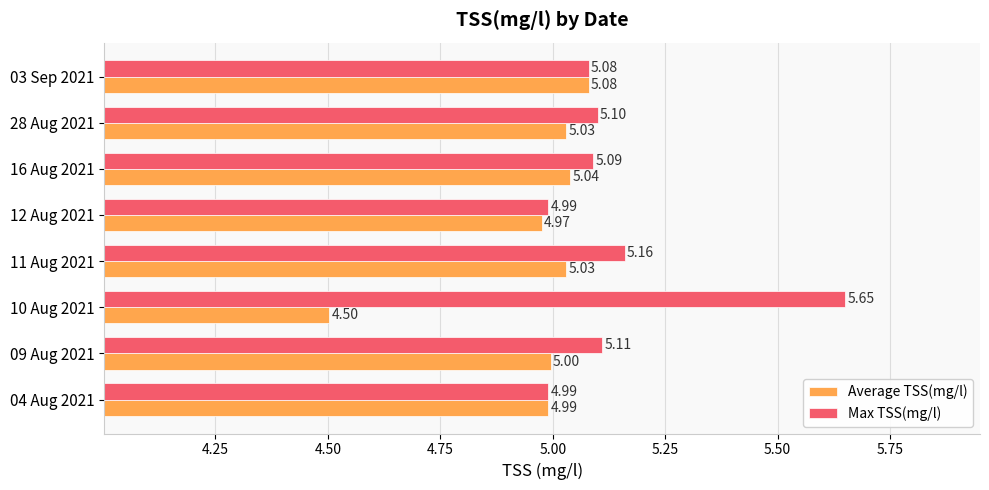

What is the average value of the Average TSS(mg/l) series?

5.0